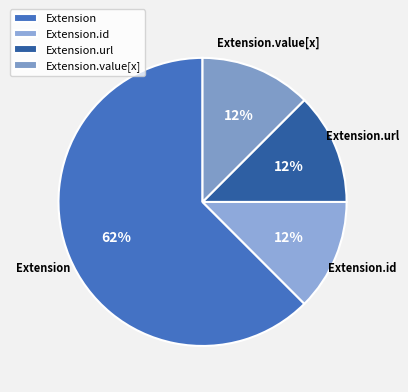

How many slices are in this pie chart?

4